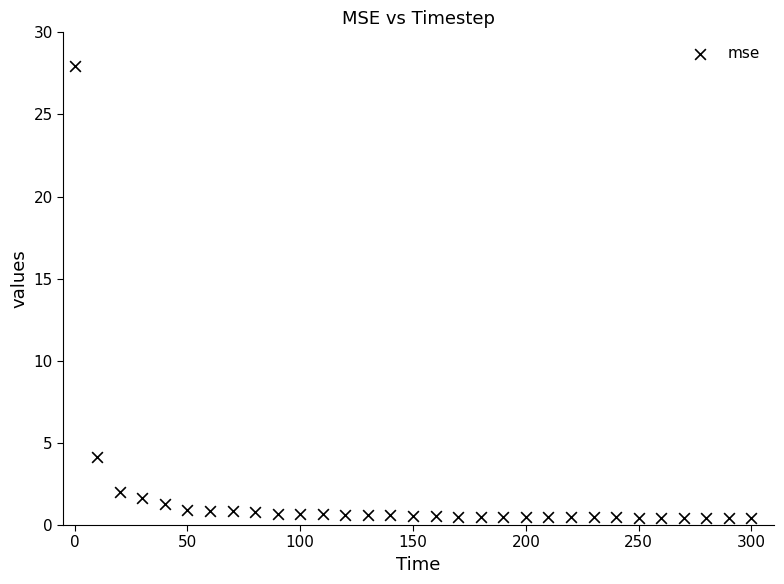

What Y value in the scatter plot is closest to 14?

4.2